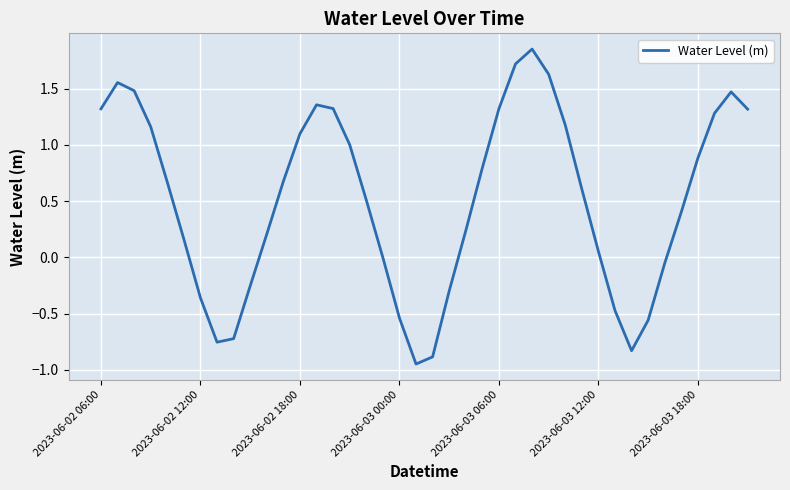

Is this an area chart (filled region under the line)?

No